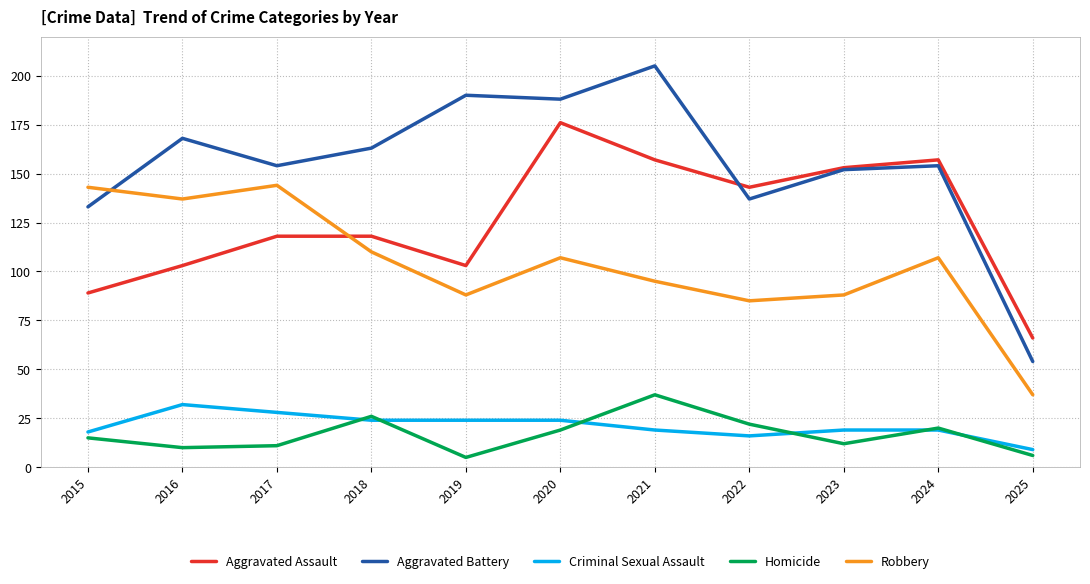

Reading left to right, list all the values displayed in this chart.

Aggravated Assault: 2015=89	2016=103	2017=118	2018=118	2019=103	2020=176	2021=157	2022=143	2023=153	2024=157	2025=66
Aggravated Battery: 2015=133	2016=168	2017=154	2018=163	2019=190	2020=188	2021=205	2022=137	2023=152	2024=154	2025=54
Criminal Sexual Assault: 2015=18	2016=32	2017=28	2018=24	2019=24	2020=24	2021=19	2022=16	2023=19	2024=19	2025=9
Homicide: 2015=15	2016=10	2017=11	2018=26	2019=5	2020=19	2021=37	2022=22	2023=12	2024=20	2025=6
Robbery: 2015=143	2016=137	2017=144	2018=110	2019=88	2020=107	2021=95	2022=85	2023=88	2024=107	2025=37